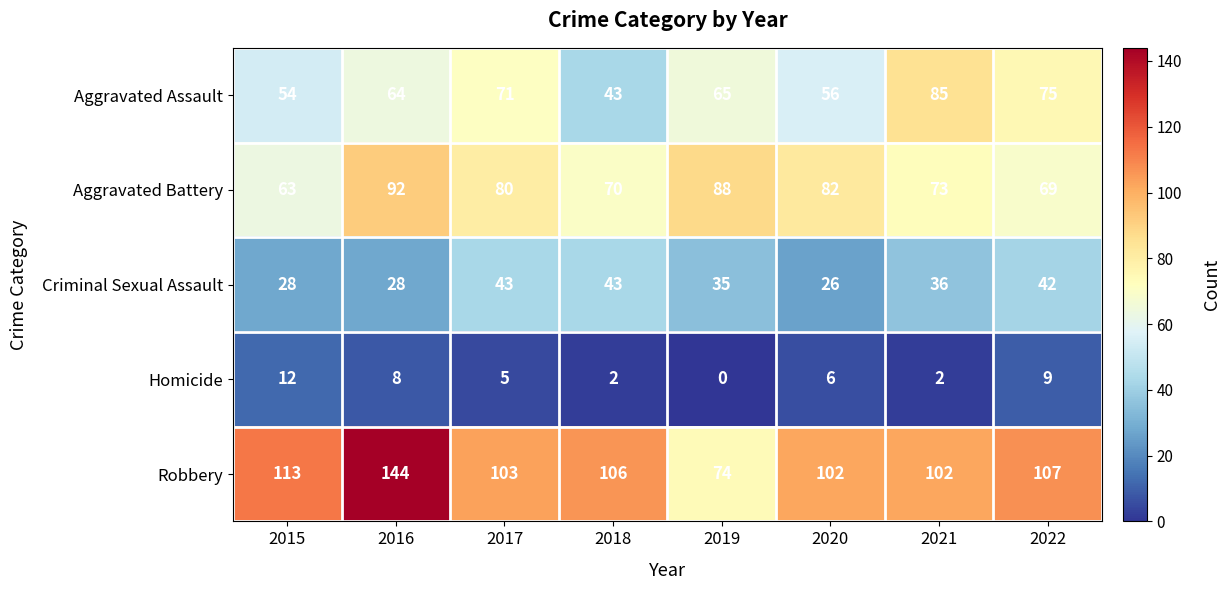

Between 2021 and 2022, which series saw the biggest shift?

Aggravated Assault